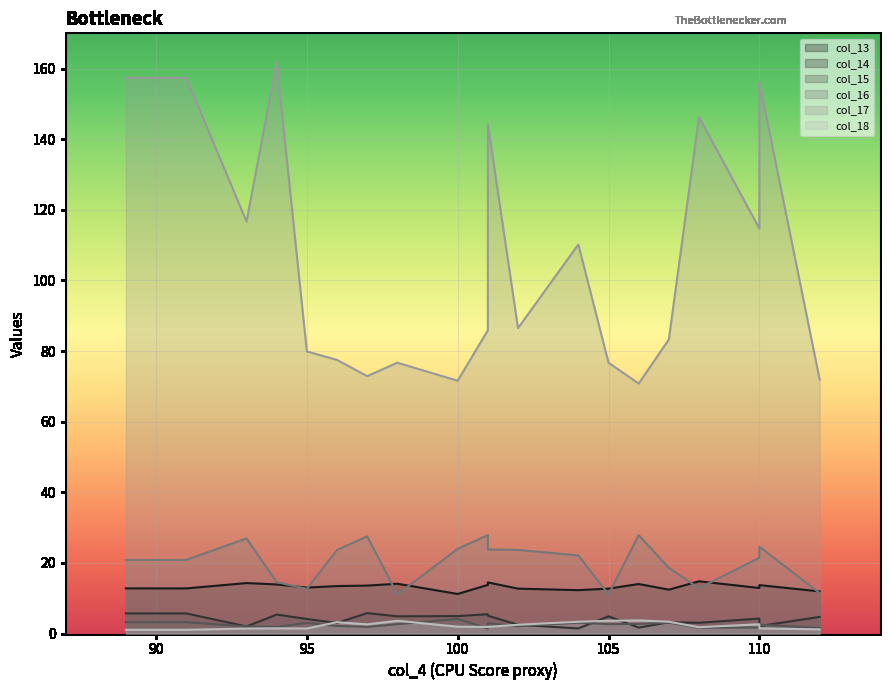

How many data points in col_13 are above 13?

11